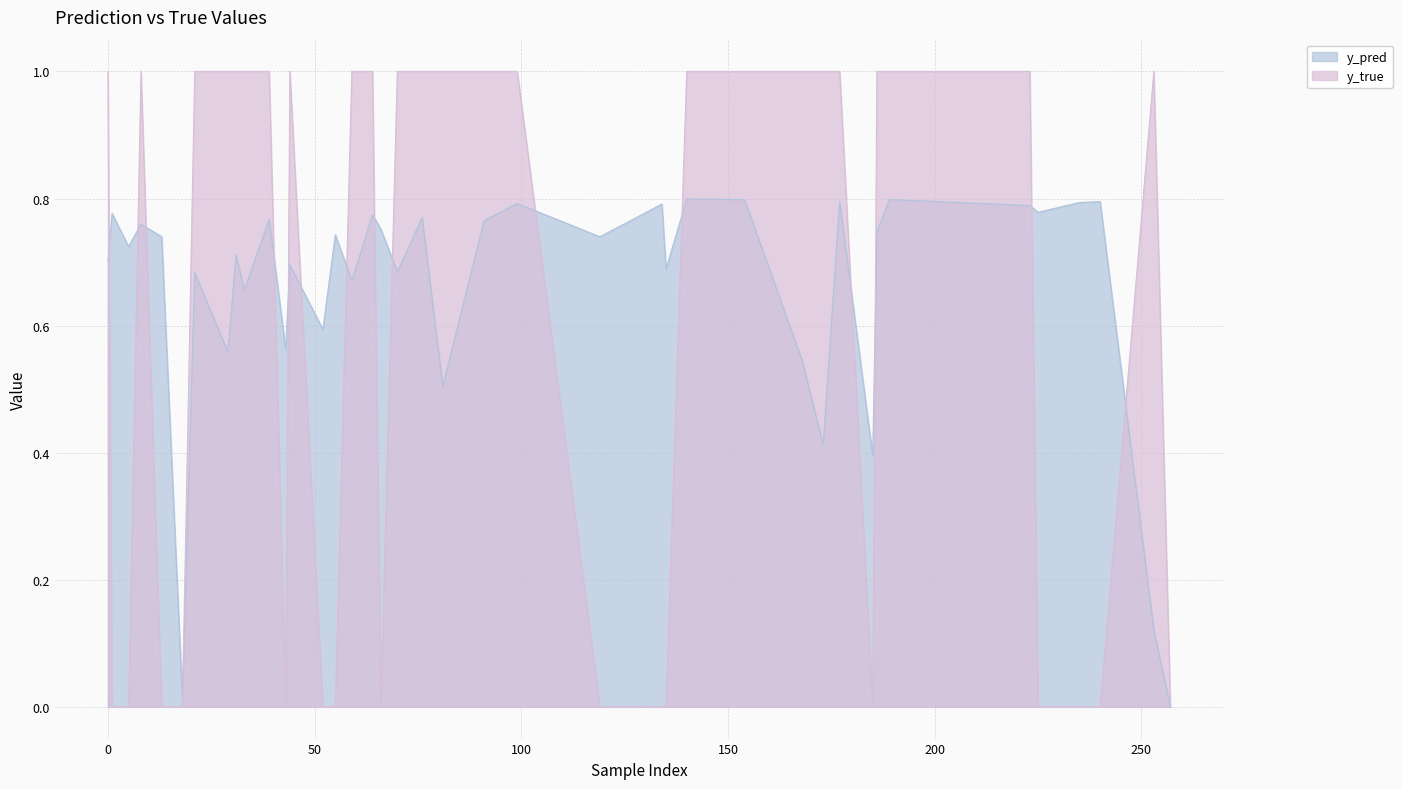

What is the label of the 40th point from the left?

76